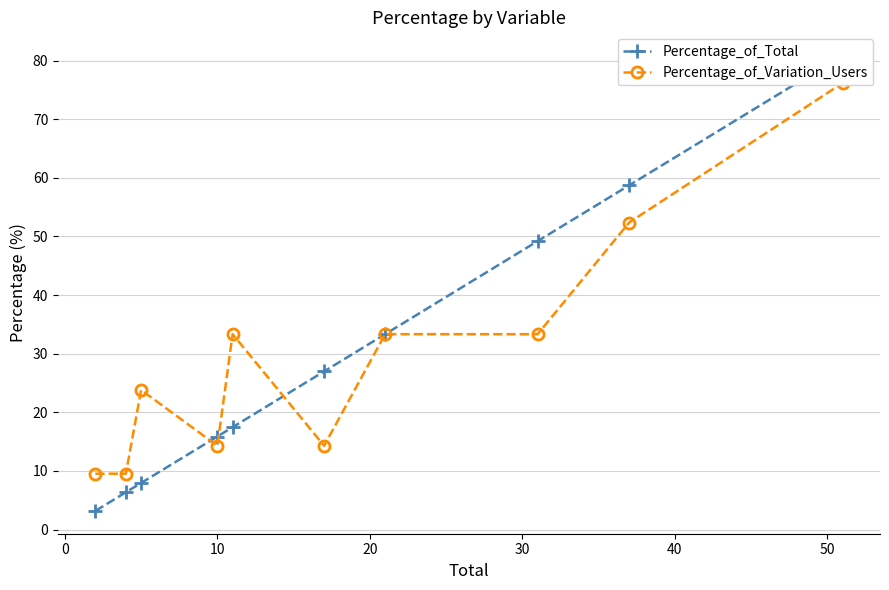

In Percentage_of_Variation_Users, how many points are lower than both neighbors (excluding endpoints)?

2